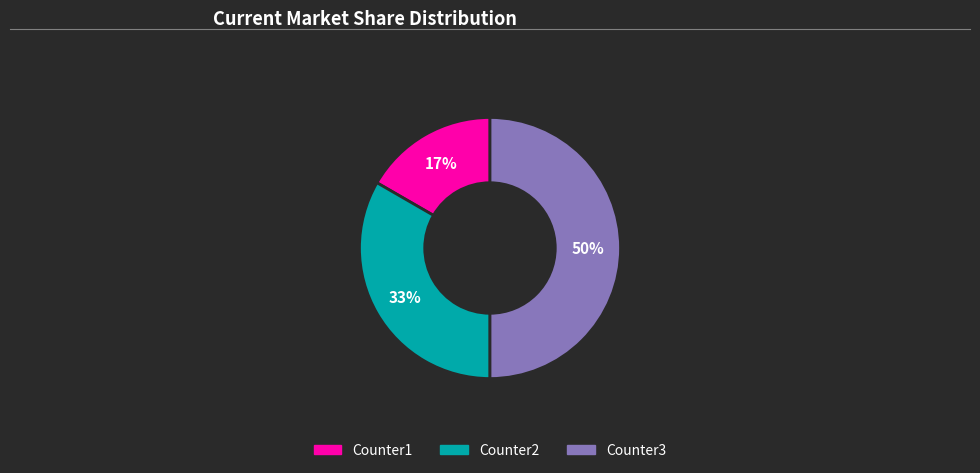

True or false: Counter3 accounts for 50% of the total.

True